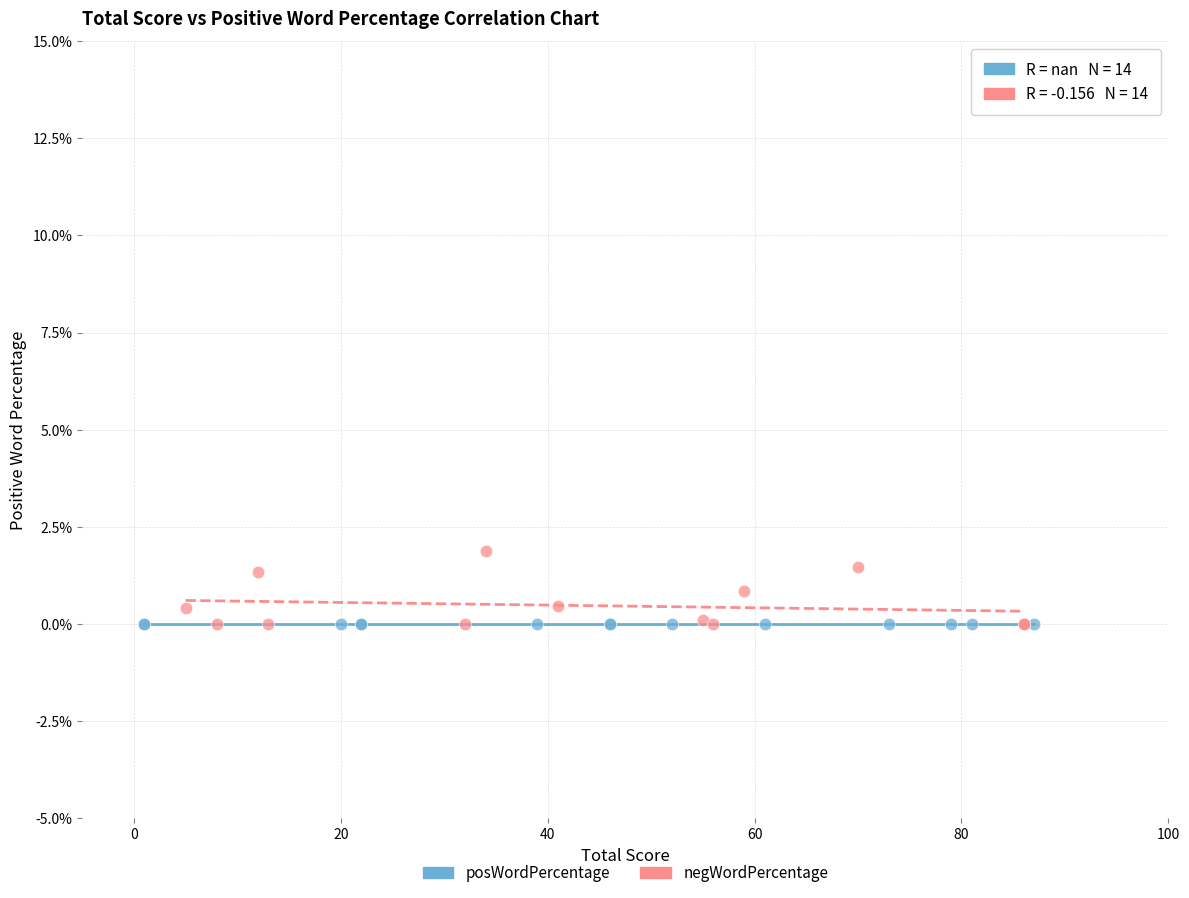

What are all the series names shown in the legend?

posWordPercentage, negWordPercentage